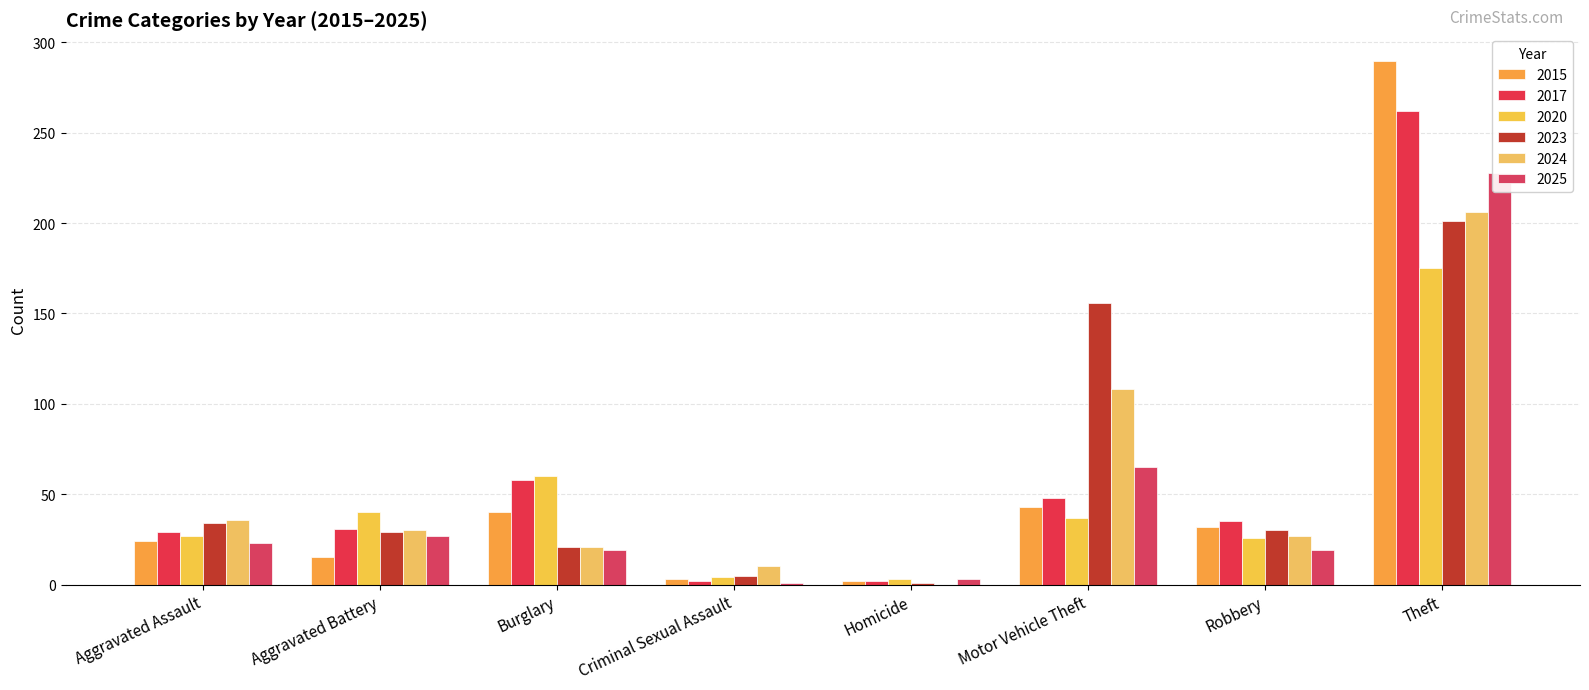

Which has a higher value, Theft or Robbery?

Theft